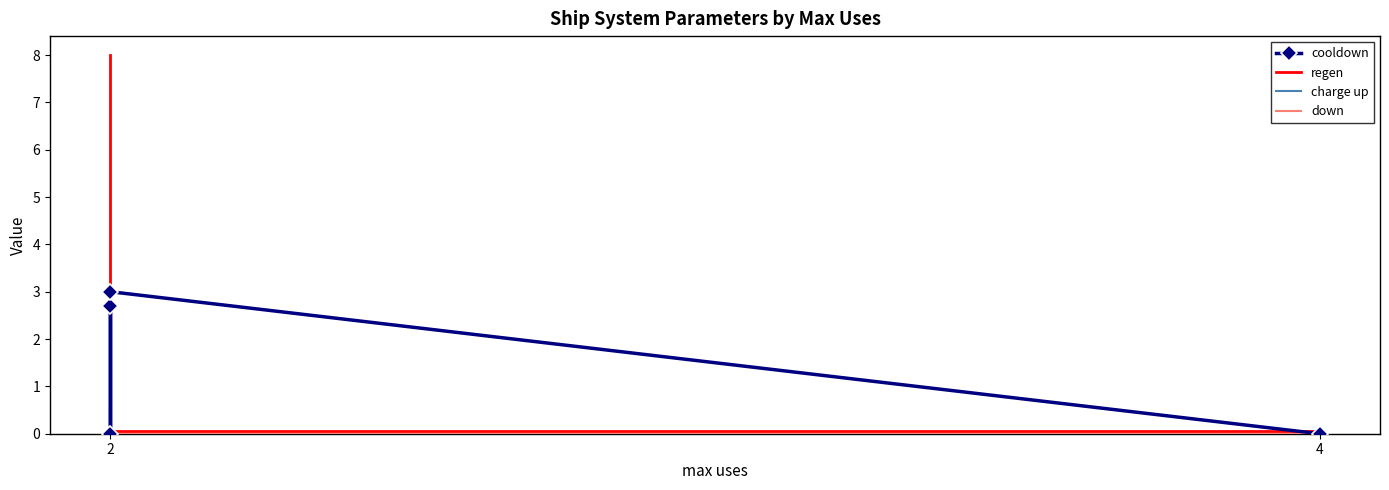

What is the value of the regen point at the 1st from the left?

8.0